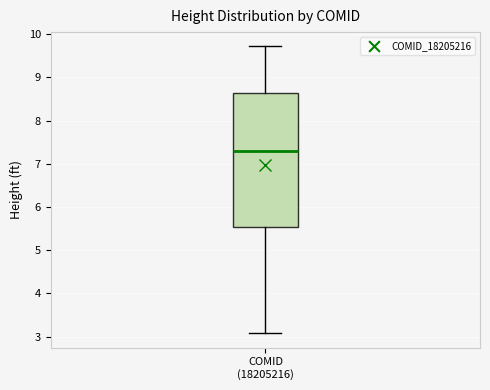

Where does the median line of the box for COMID (18205216) sit on the y-axis? The values are not printed on the chart, so give them approximately, as read against the axis.

7.3